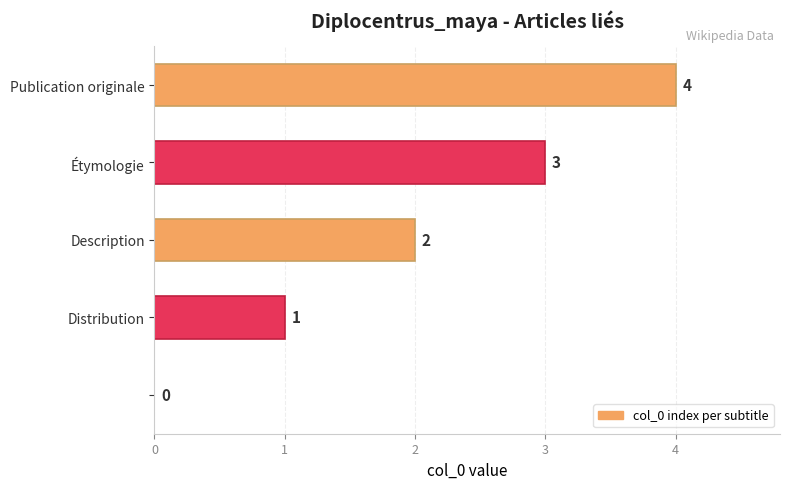

What is the sum of all values?

10